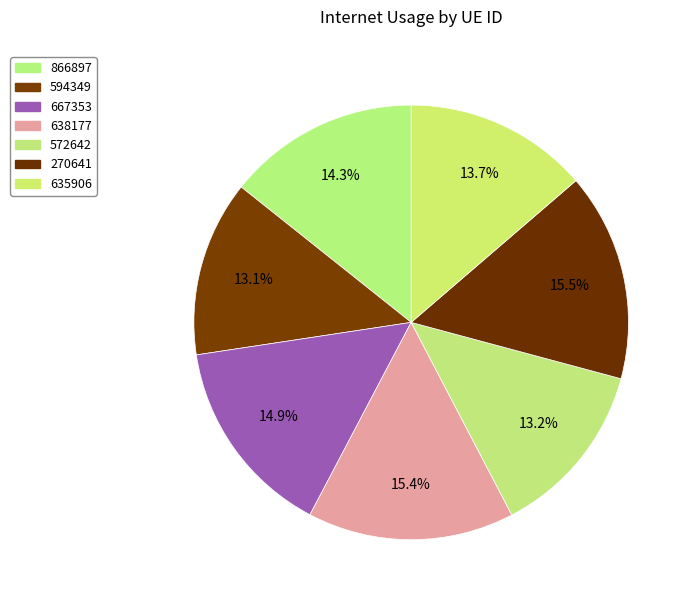

Count the number of slices in the pie.

7